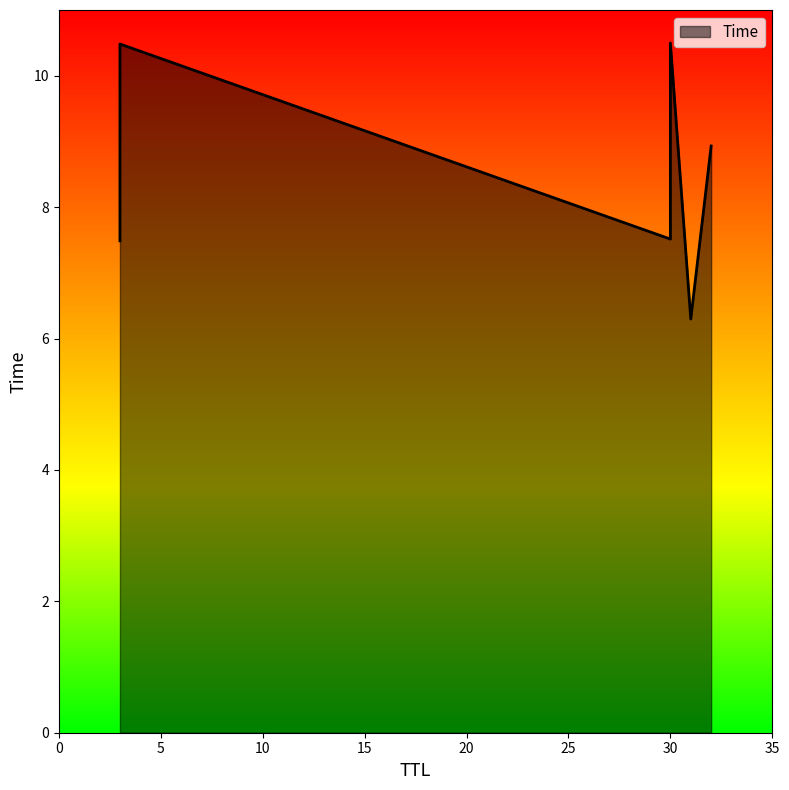

What is the sum of the values at 3 and 31?

16.8